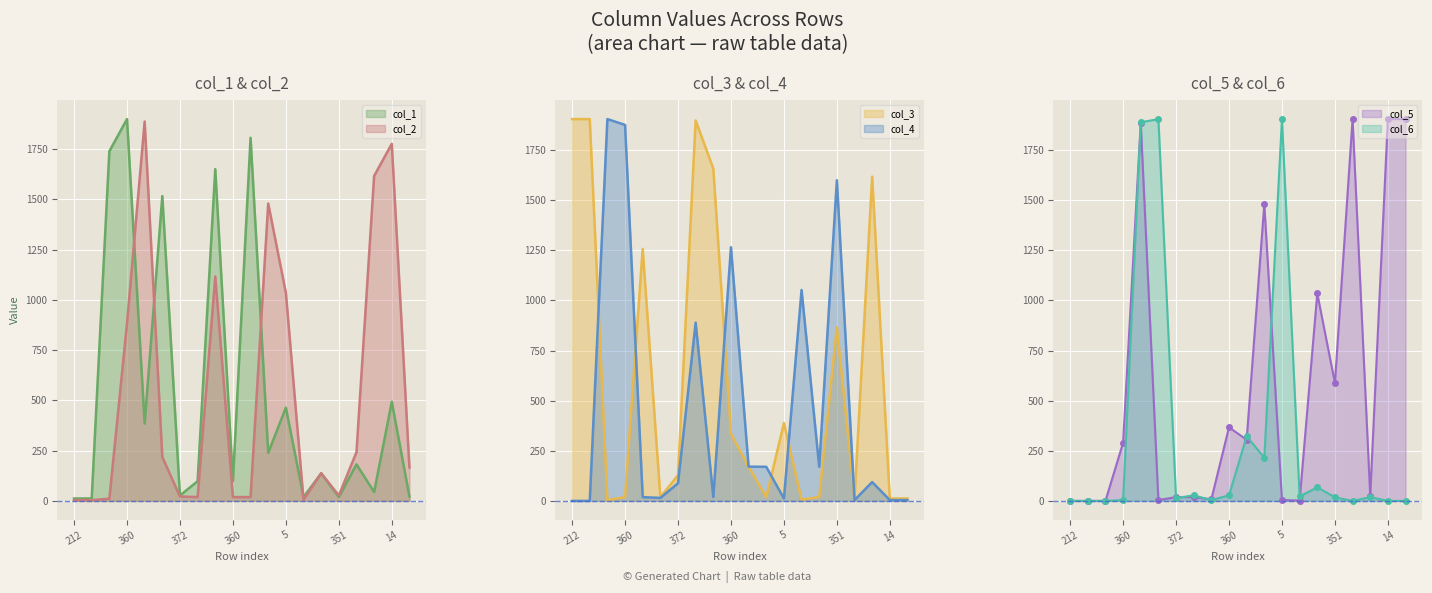

What is the label of the 3rd point from the left?

372